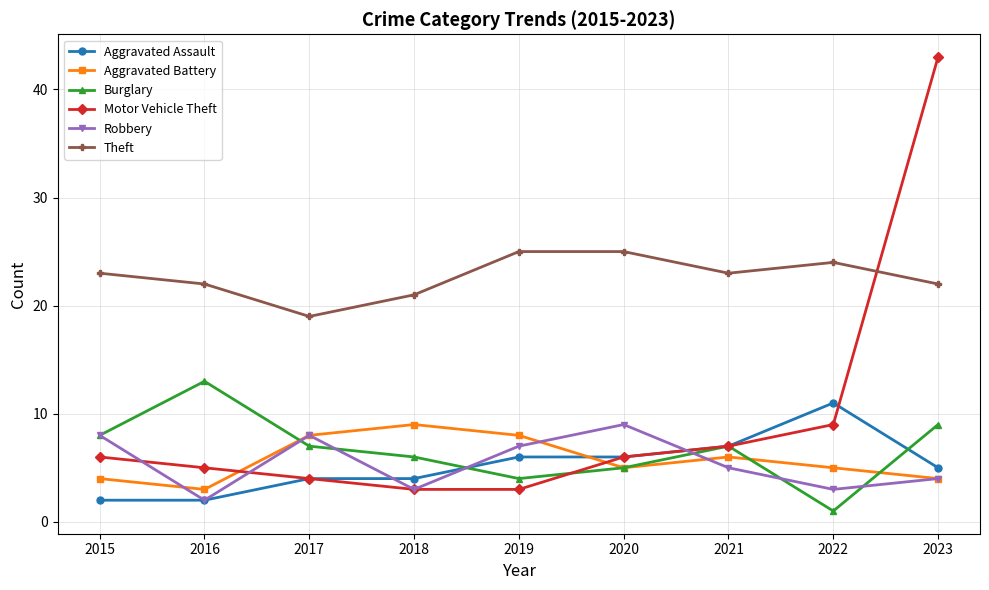

Which series has the widest spread of values?

Motor Vehicle Theft